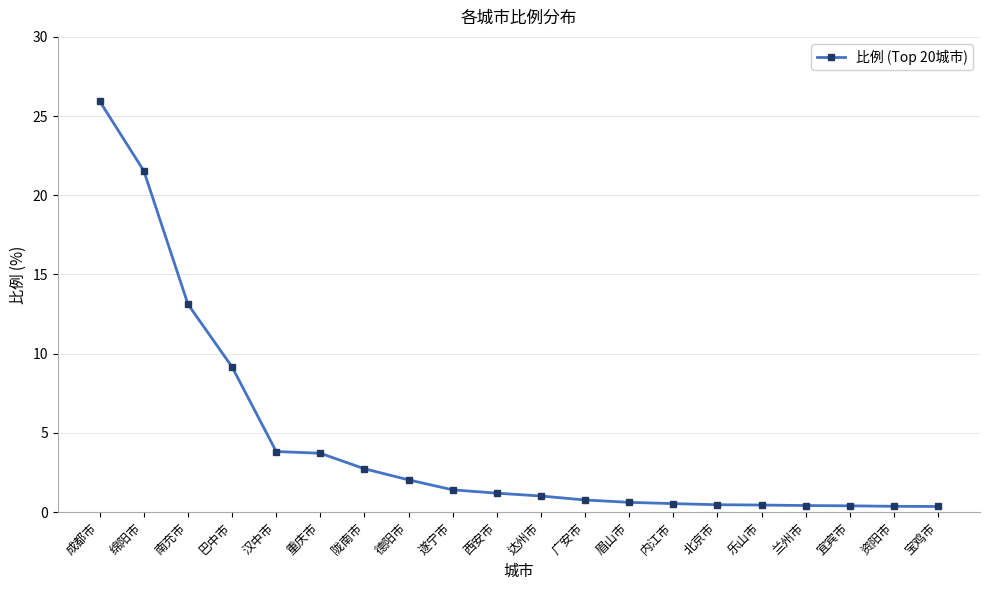

What is the label of the 2nd point from the left?

绵阳市